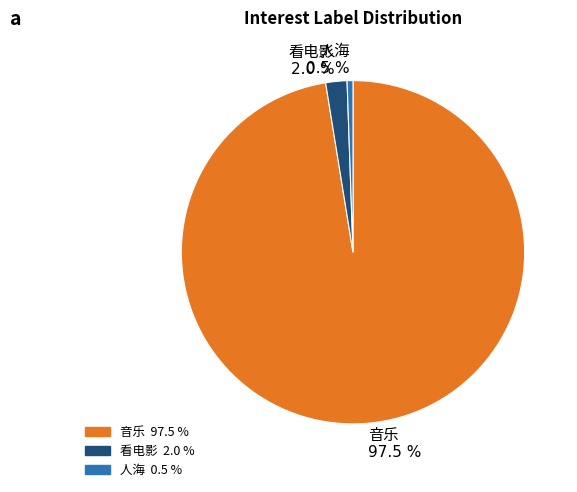

Is there a majority slice in this chart?

Yes